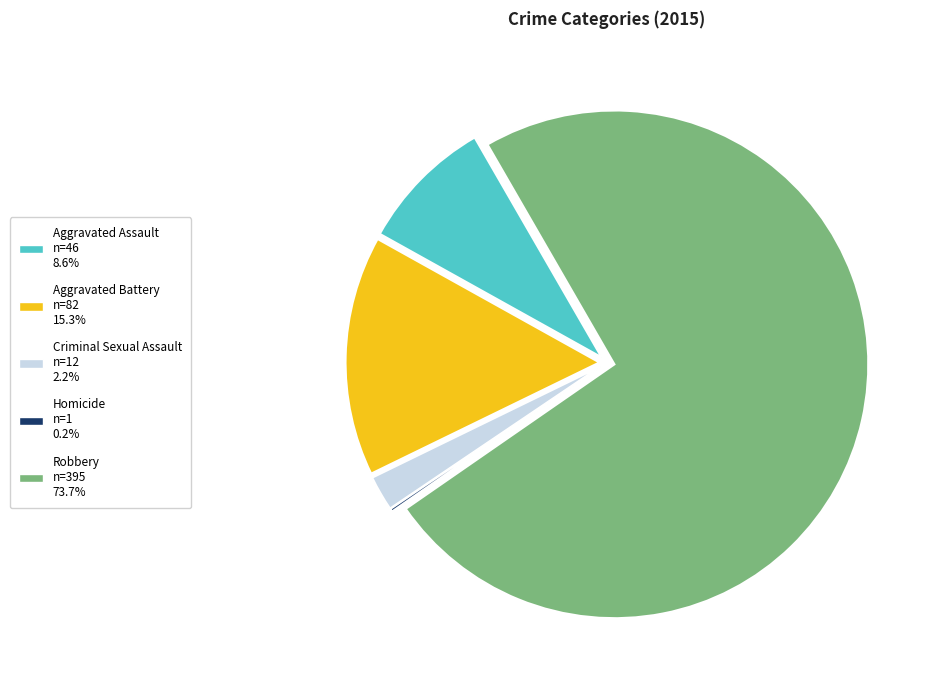

Does any single category account for the majority?

Yes